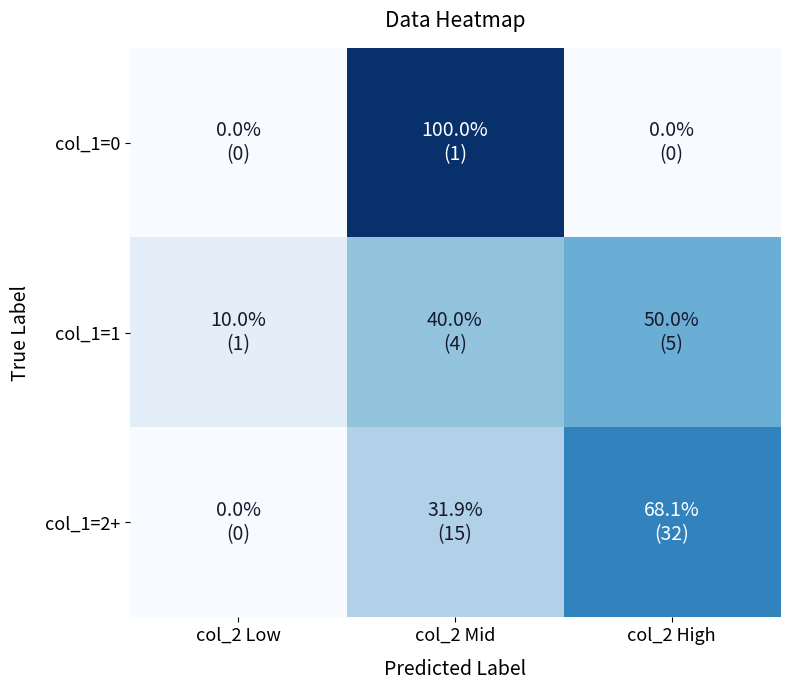

What is the difference between the highest and lowest values at col_2 Mid?

68.1